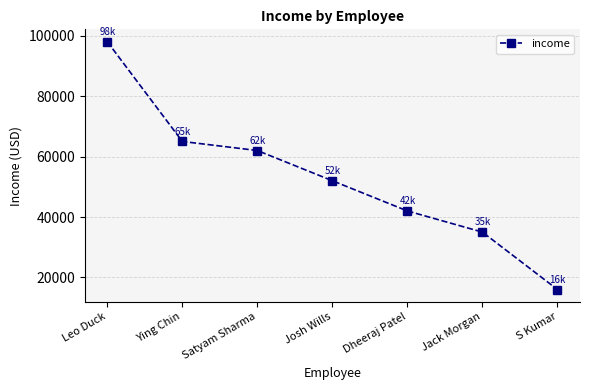

What is the ratio of the value at Leo Duck to the value at S Kumar?

6.1